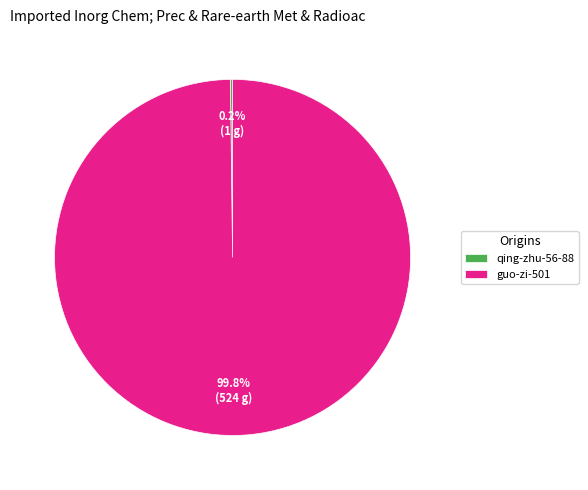

Which category accounts for the majority?

guo-zi-501